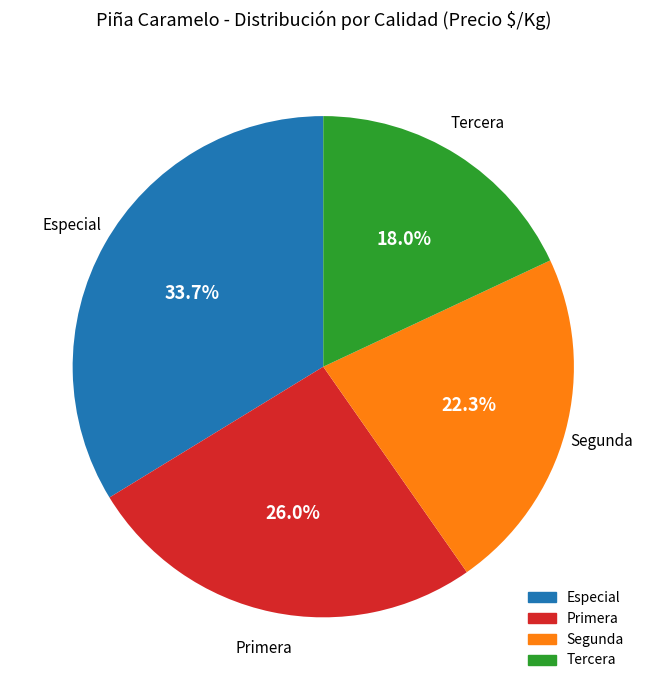

Count the number of slices in the pie.

4